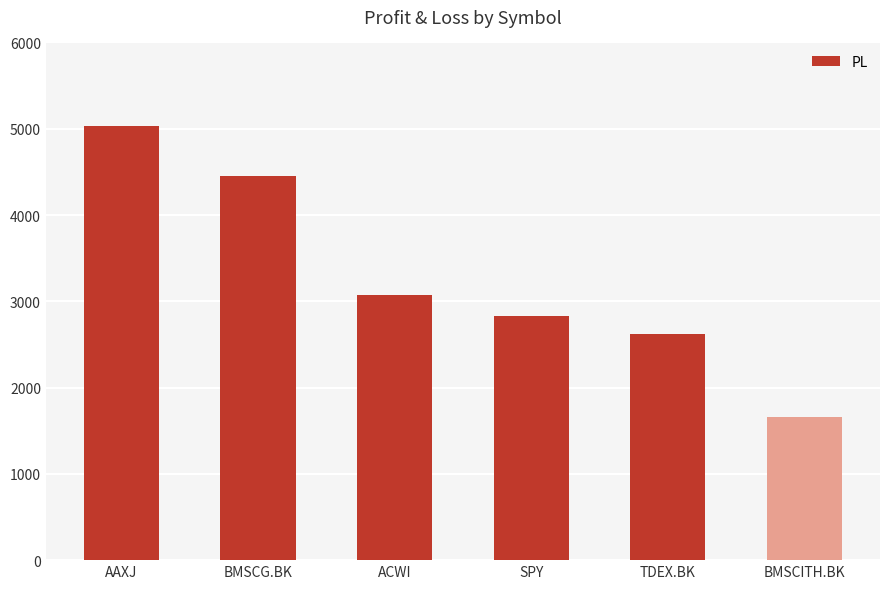

Reading left to right, list all the values displayed in this chart.

5028	4453	3070	2825	2620	1662